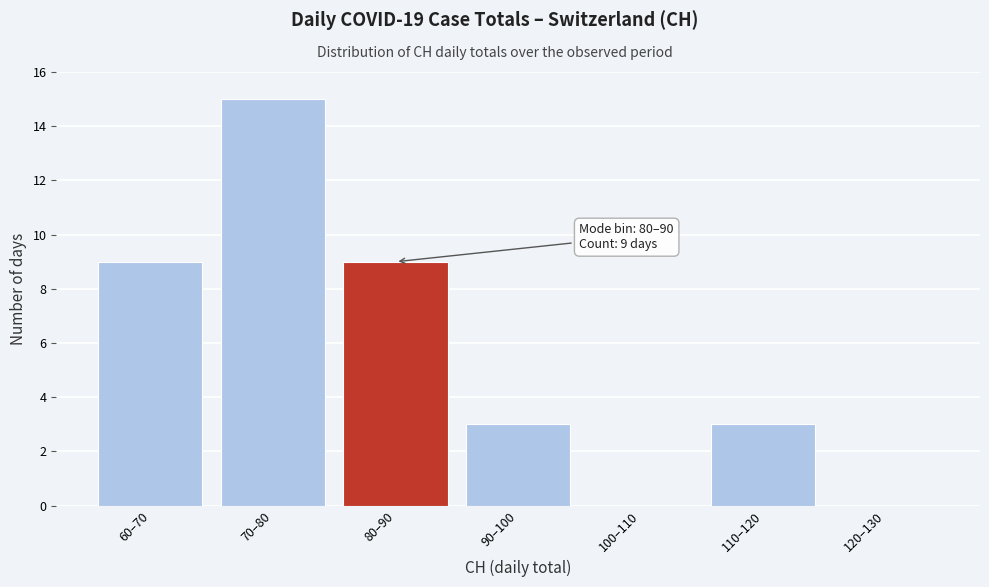

Reading right to left, what are all the values shown in this chart?

120–130=0	110–120=3	100–110=0	90–100=3	80–90=9	70–80=15	60–70=9